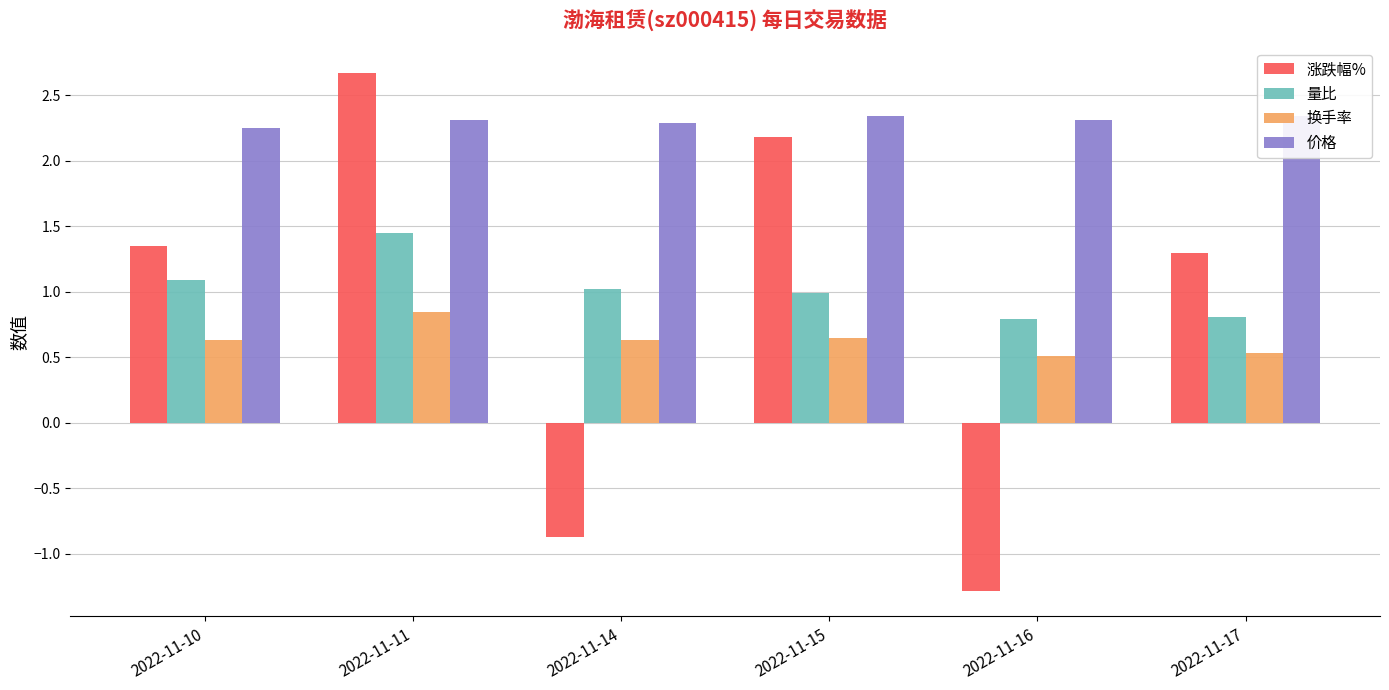

Reading left to right, what are all the values shown in this chart?

涨跌幅%: 1.4	2.7	-0.9	2.2	-1.3	1.3
量比: 1.1	1.4	1.0	1.0	0.8	0.8
换手率: 0.6	0.8	0.6	0.7	0.5	0.5
价格: 2.2	2.3	2.3	2.3	2.3	2.3